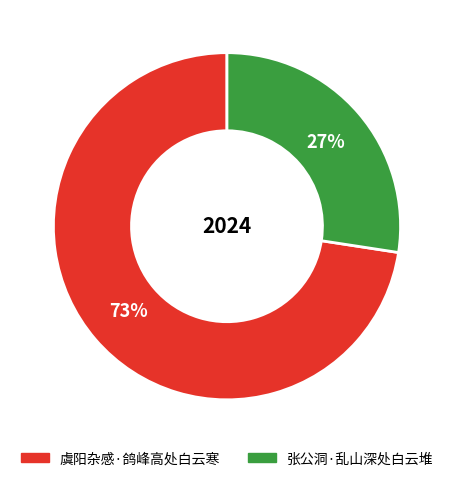

Does 张公洞·乱山深处白云堆 account for over 50% of the chart?

No